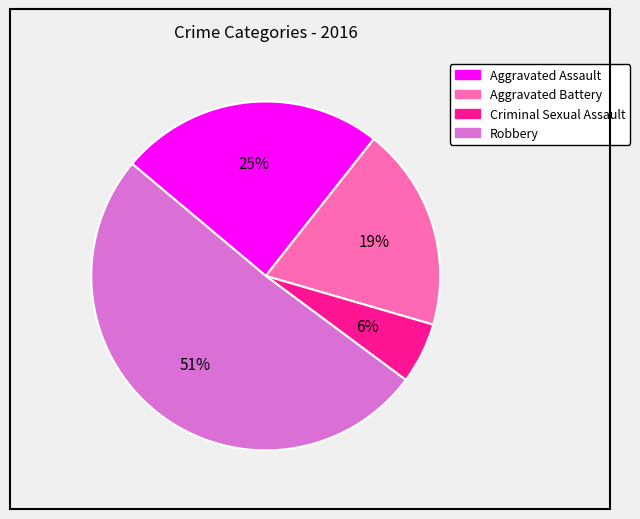

To the nearest percent, what is the average slice percentage?

25%